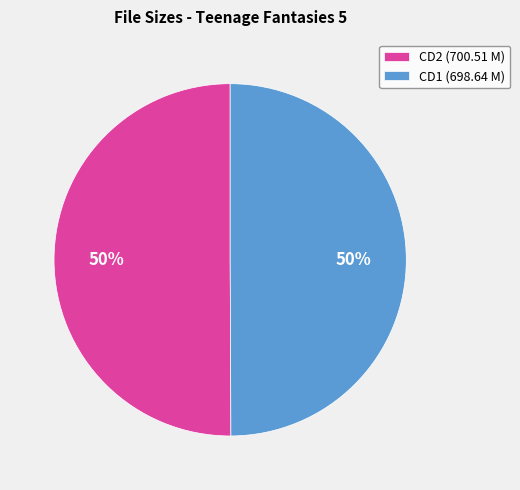

Approximately how many times larger is the value at CD2 (700.51 M) compared to CD1 (698.64 M)?

1.0